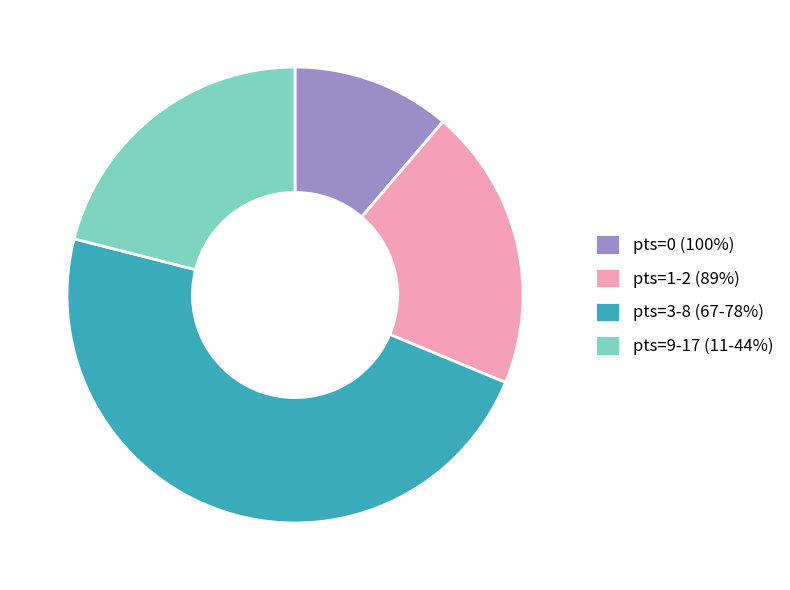

Is it true that pts=1-2 (89%) is 20% of the pie?

True